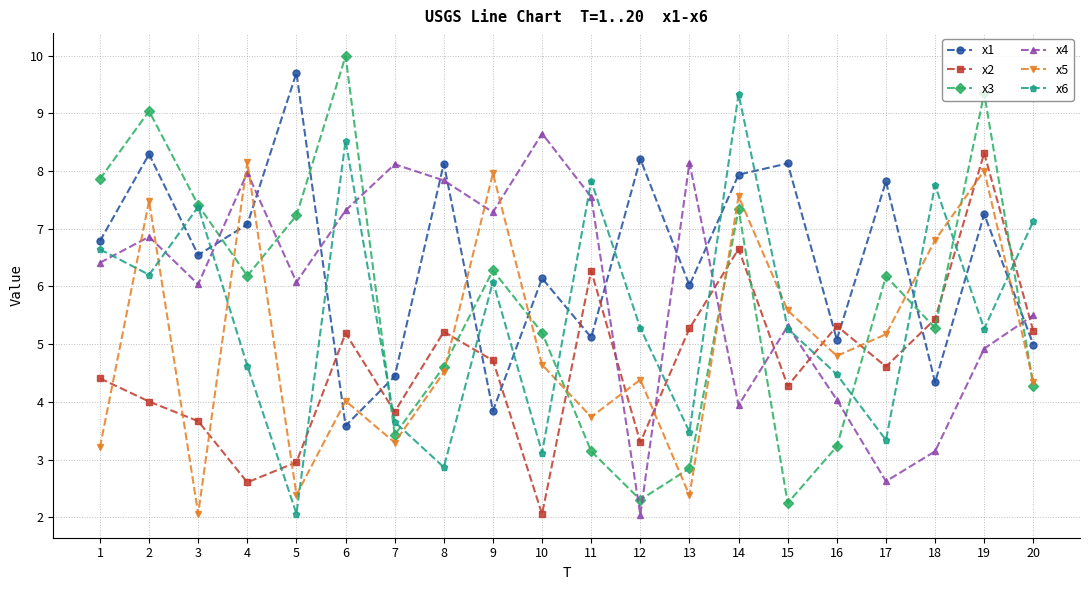

The value of x4 at 17 is 2.6. True or false?

True